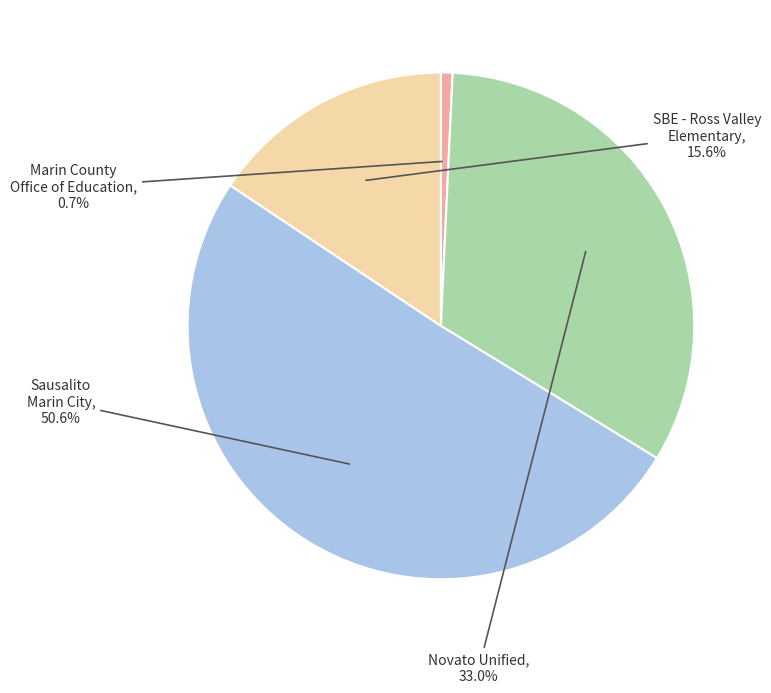

Is there any slice that represents more than half of the pie?

Yes